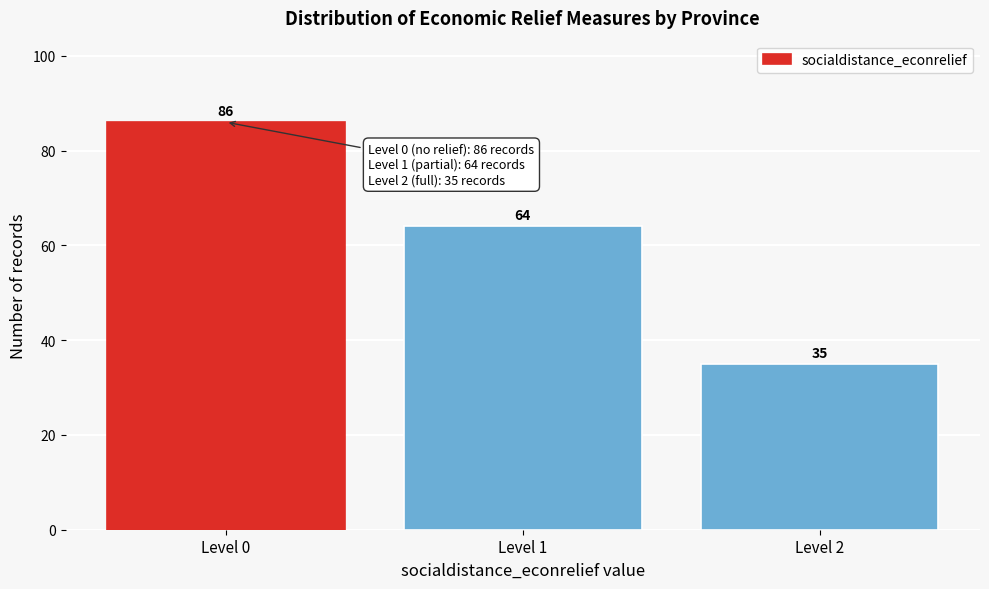

Reading left to right, what are all the values shown in this chart?

Level 0=86	Level 1=64	Level 2=35